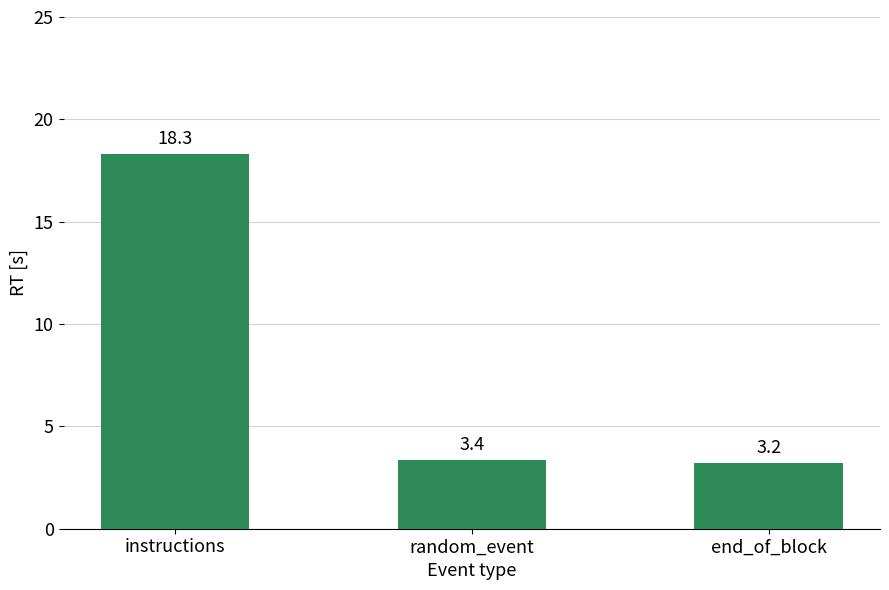

Which category has the lowest value across all series?

end_of_block